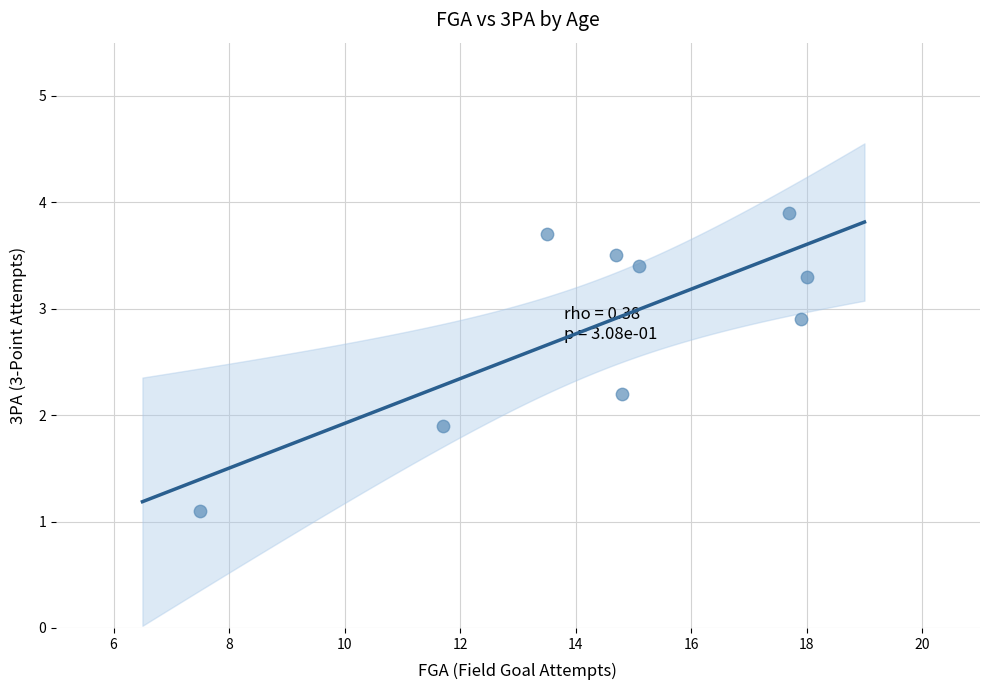

What Y value in the scatter plot is closest to 2?

1.9